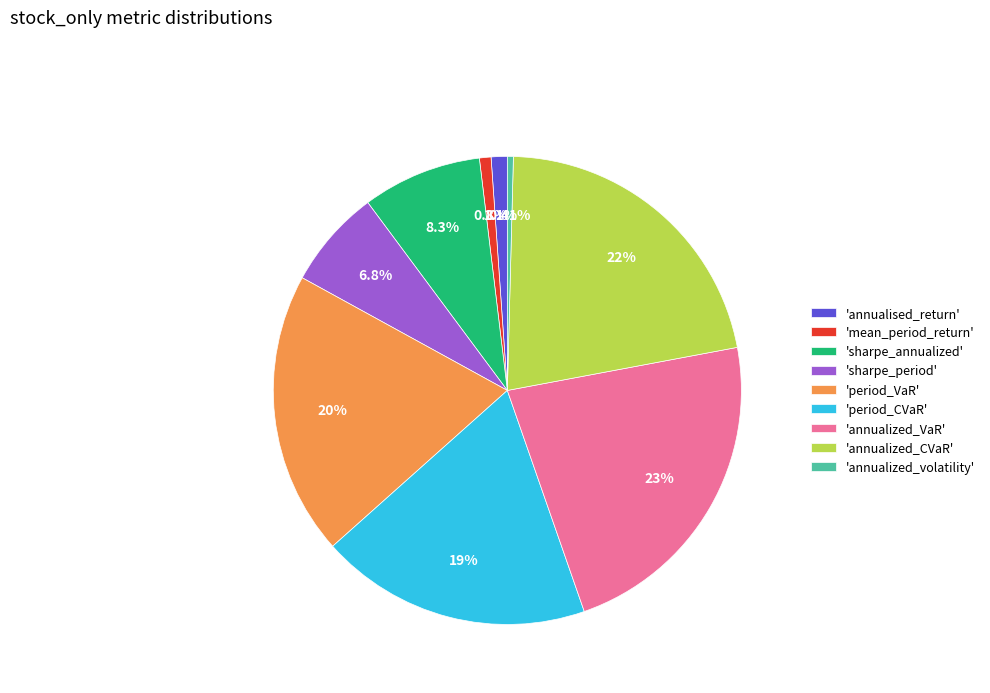

What is the ratio of the value at 'period_CVaR' to the value at 'period_VaR'?

1.0